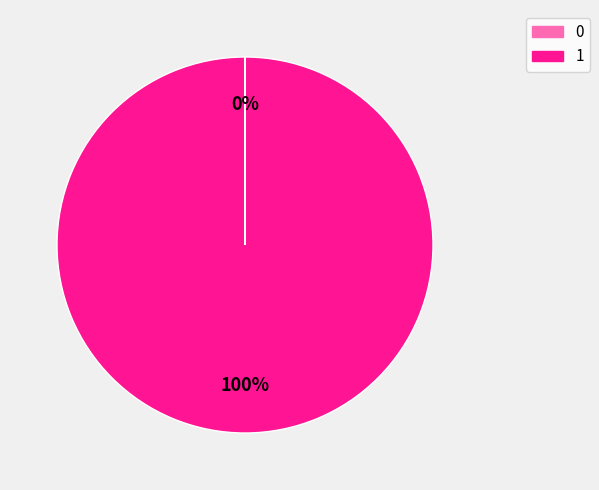

Is there a majority slice in this chart?

Yes